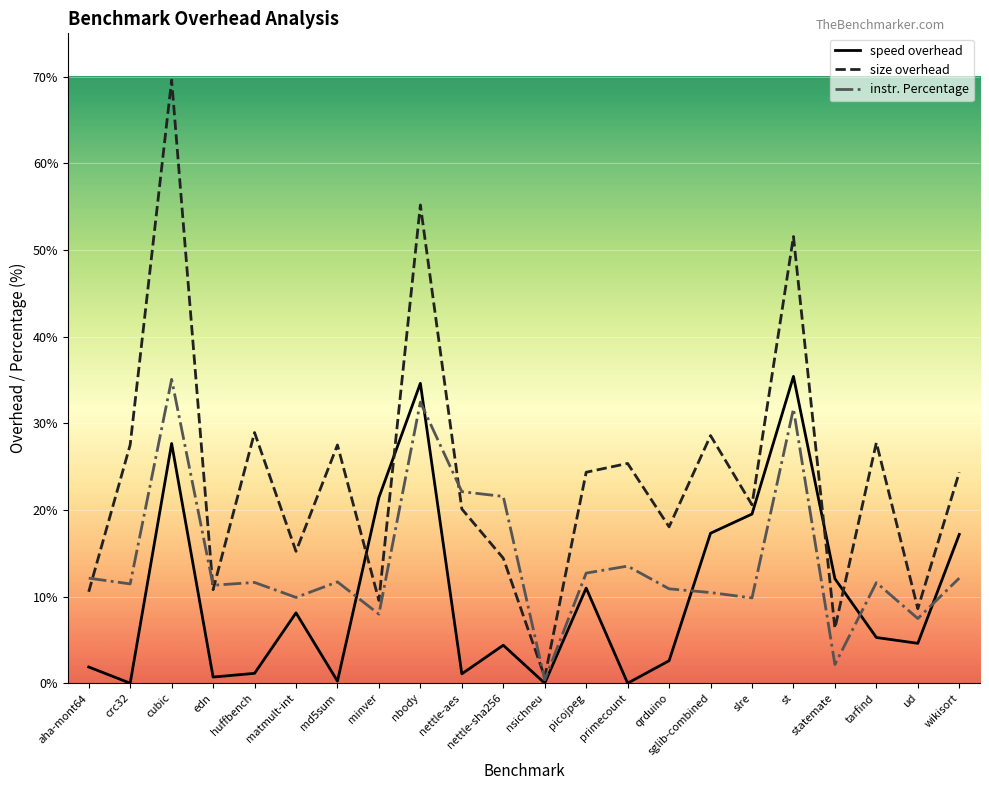

What is the total value across all series at cubic?

132.3